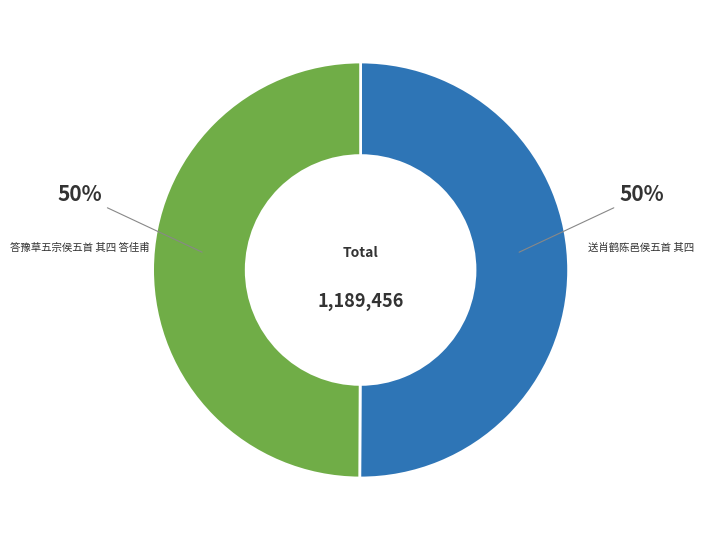

The 送肖鹤陈邑侯五首 其四 slice represents 50% of the pie. True or false?

True